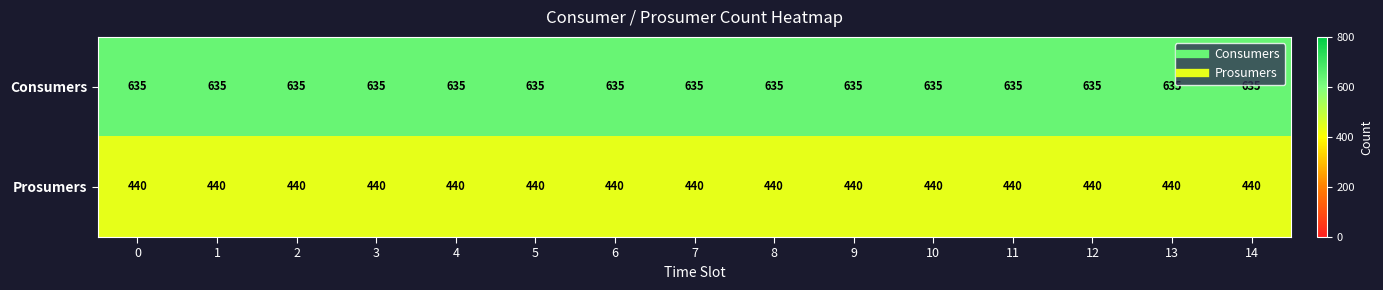

Read the Consumers value at 3.

635